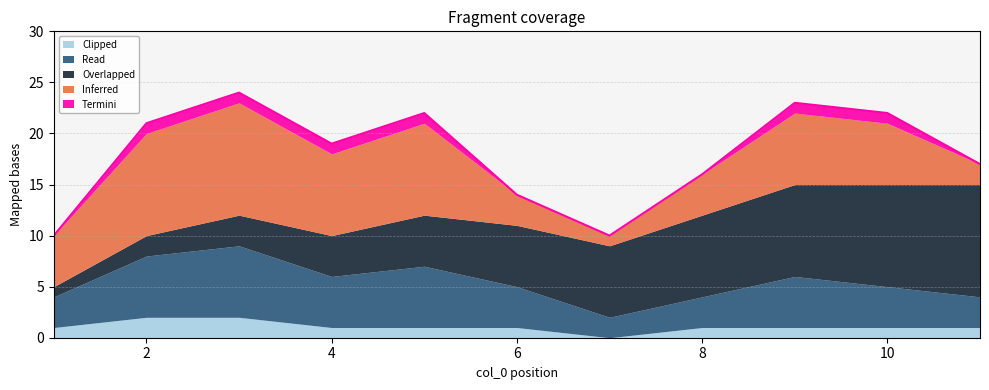

Reading left to right, transcribe all the data shown in this chart.

Inferred: 5	10	11	8	9	3	1	4	7	6	2
Overlapped: 1	2	3	4	5	6	7	8	9	10	11
Read: 3	6	7	5	6	4	2	3	5	4	3
Termini: 0	1	1	1	1	0	0	0	1	1	0
Clipped: 1	2	2	1	1	1	0	1	1	1	1